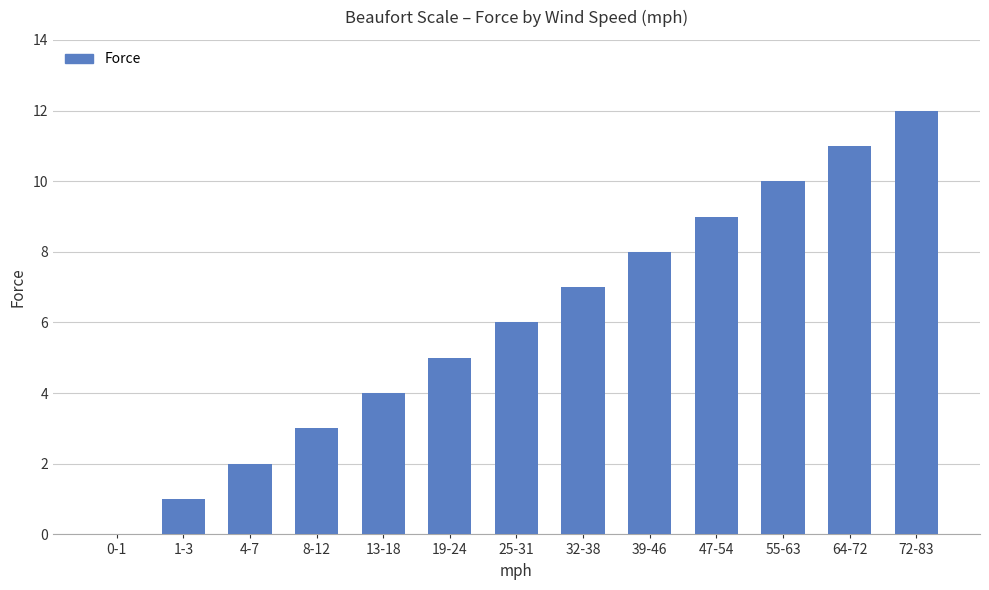

Reading right to left, transcribe all the data shown in this chart.

12	11	10	9	8	7	6	5	4	3	2	1	0